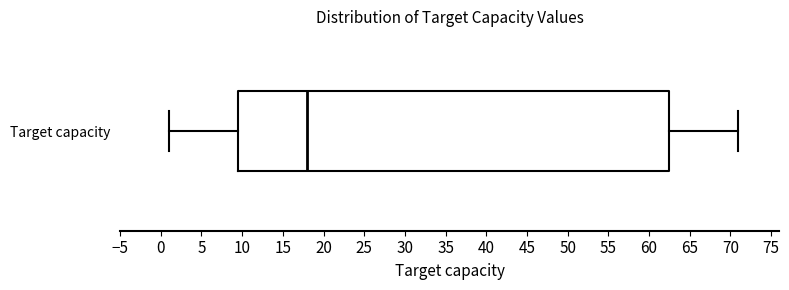

Read this box plot against the x-axis: the position of the median line, the range covered by the box, and the ends of both whiskers. The values are not printed on the chart, so give them approximately, as read against the axis.

median 18.0, box 9.5 to 62.5, whiskers 1.0 to 71.0